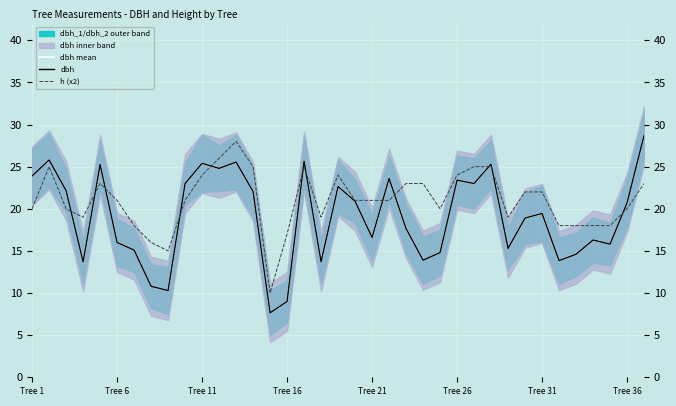

Where does the dbh series first go above 19?

Tree 1